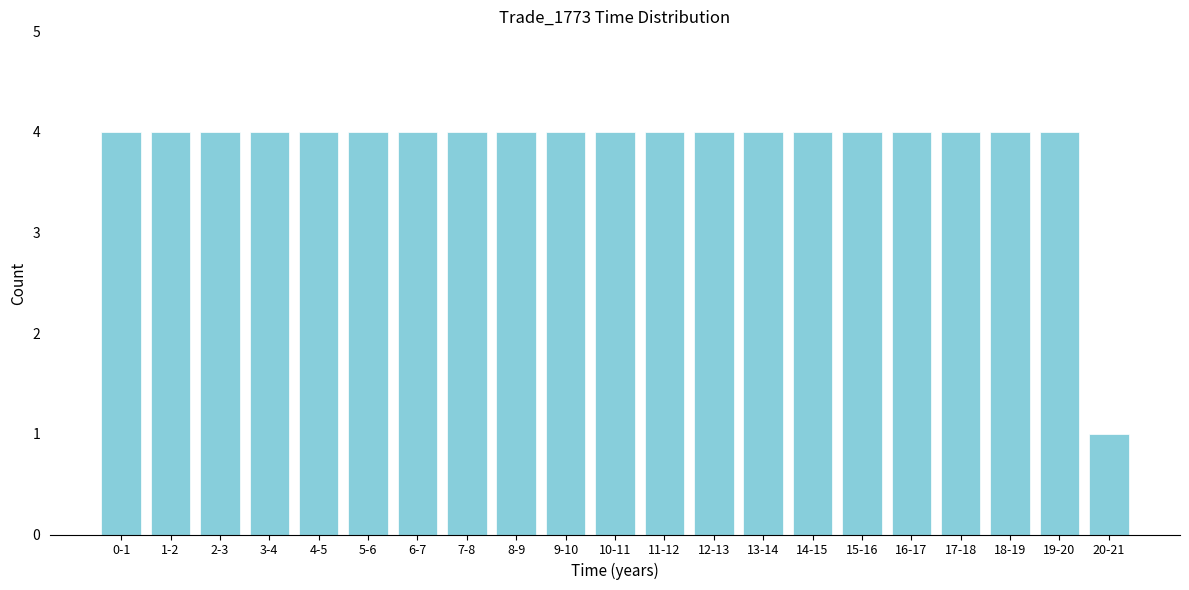

Reading left to right, extract all data points from this chart.

4	4	4	4	4	4	4	4	4	4	4	4	4	4	4	4	4	4	4	4	1